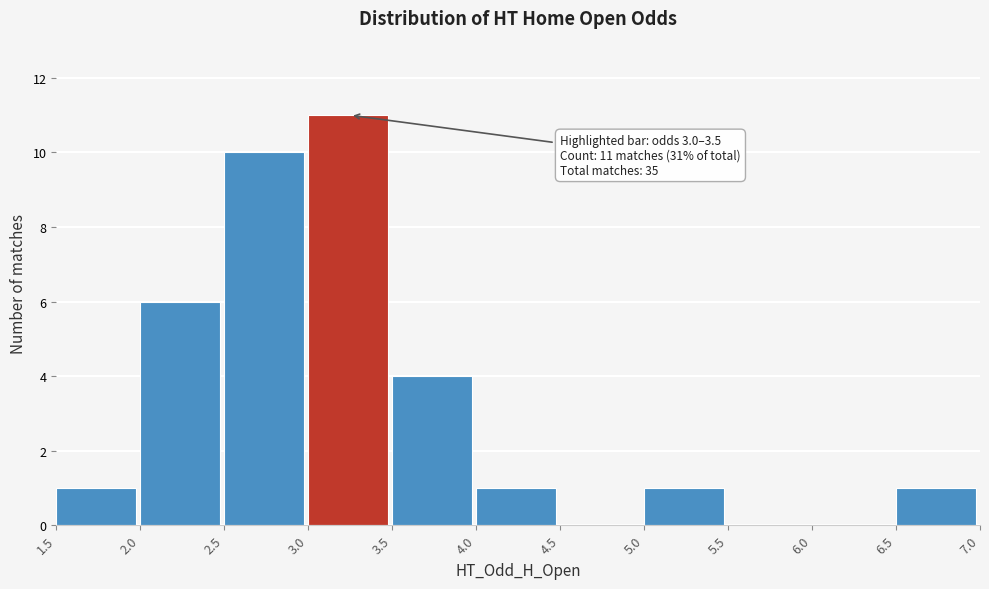

Which range on the x-axis has the tallest bar?

3.0 to 3.5